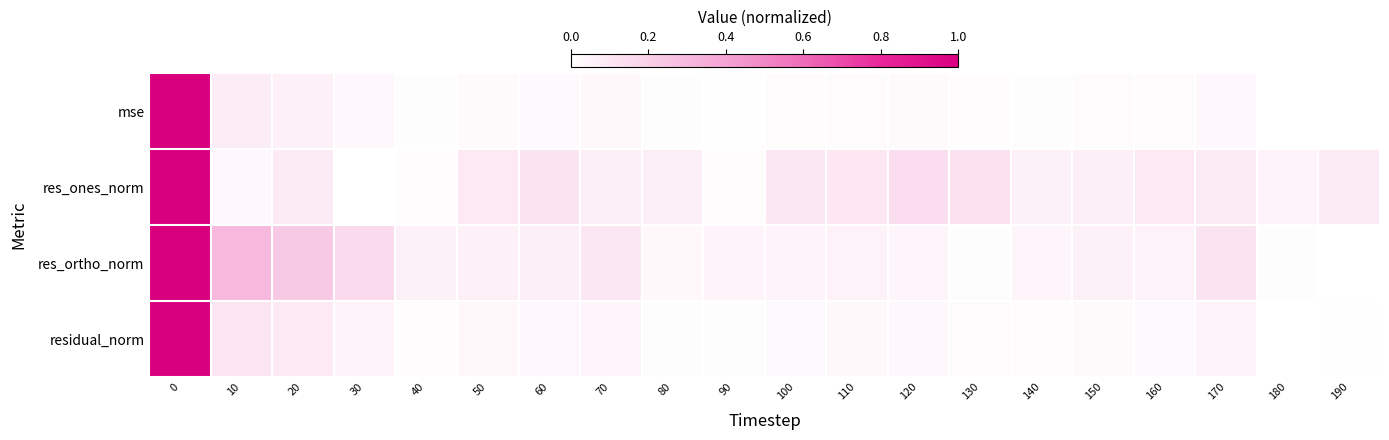

Reading left to right, extract all data points from this chart.

mse: 0=1.0	10=0.1	20=0.1	30=0.0	40=0.0	50=0.0	60=0.0	70=0.0	80=0.0	90=0.0	100=0.0	110=0.0	120=0.0	130=0.0	140=0.0	150=0.0	160=0.0	170=0.0	180=0.0	190=0.0
res_ones_norm: 0=1.0	10=0.0	20=0.1	30=0.0	40=0.0	50=0.1	60=0.1	70=0.1	80=0.1	90=0.0	100=0.1	110=0.1	120=0.1	130=0.1	140=0.1	150=0.1	160=0.1	170=0.1	180=0.1	190=0.1
res_ortho_norm: 0=1.0	10=0.3	20=0.2	30=0.2	40=0.1	50=0.1	60=0.1	70=0.1	80=0.0	90=0.0	100=0.0	110=0.1	120=0.0	130=0.0	140=0.0	150=0.1	160=0.1	170=0.1	180=0.0	190=0.0
residual_norm: 0=1.0	10=0.1	20=0.1	30=0.1	40=0.0	50=0.0	60=0.0	70=0.0	80=0.0	90=0.0	100=0.0	110=0.0	120=0.0	130=0.0	140=0.0	150=0.0	160=0.0	170=0.0	180=0.0	190=0.0